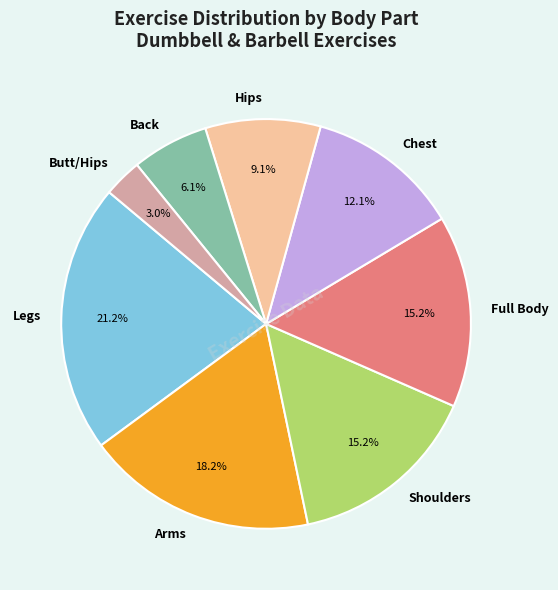

Count the number of slices in the pie.

8